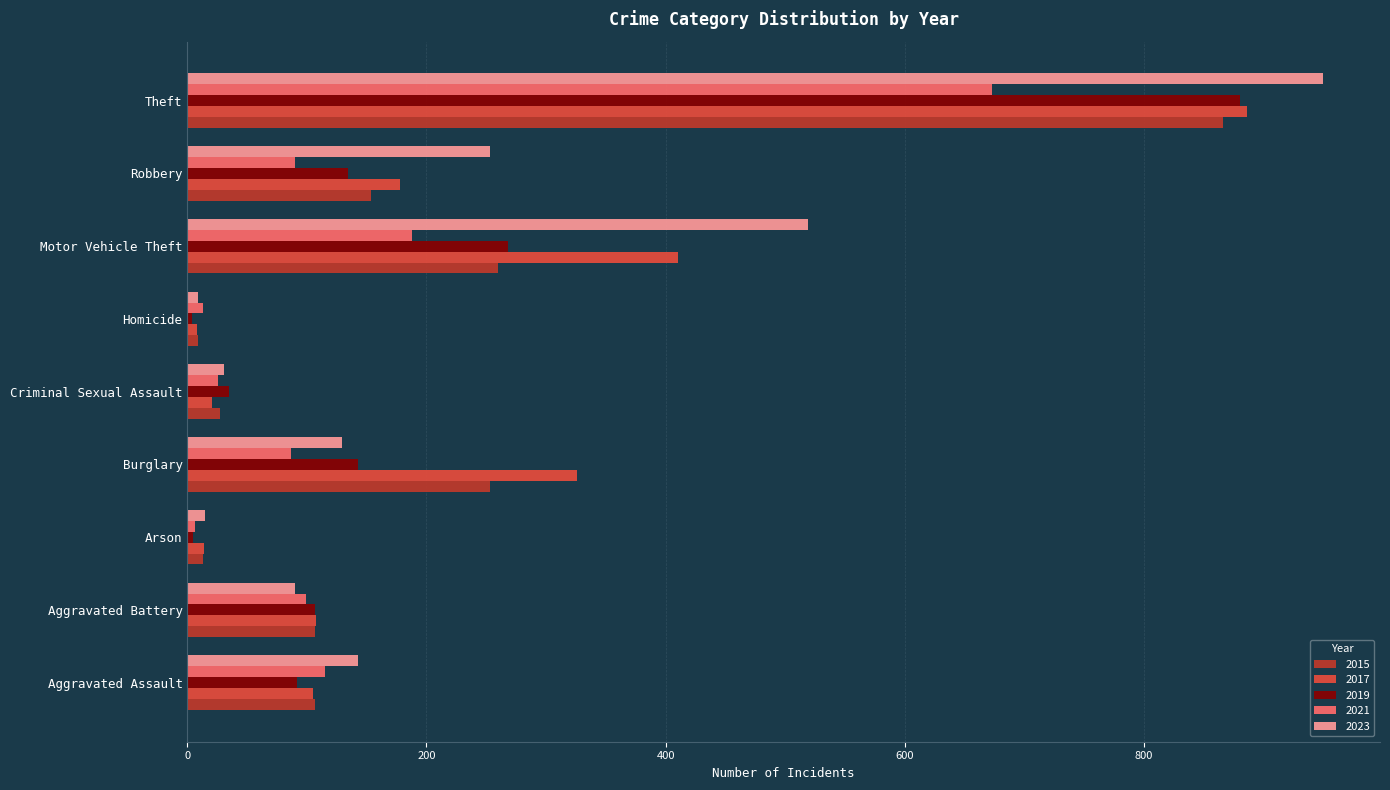

What is the difference between the maximum and minimum values in the 2023 series?

941